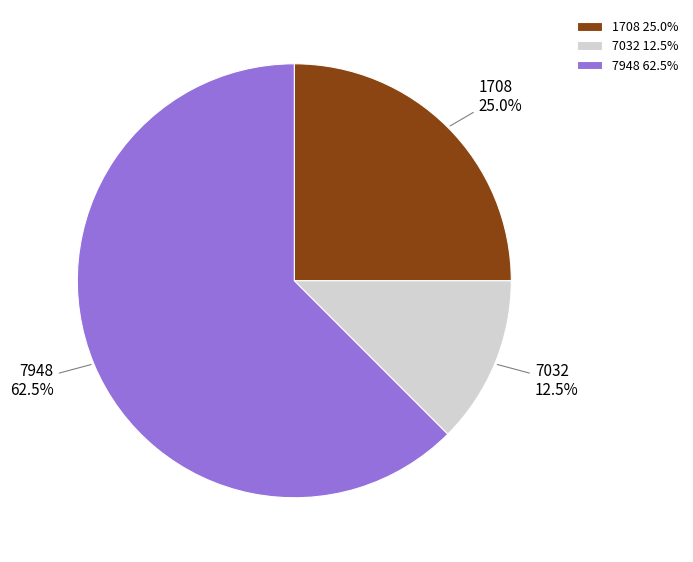

How much of the chart is everything except 7948?

37.5%